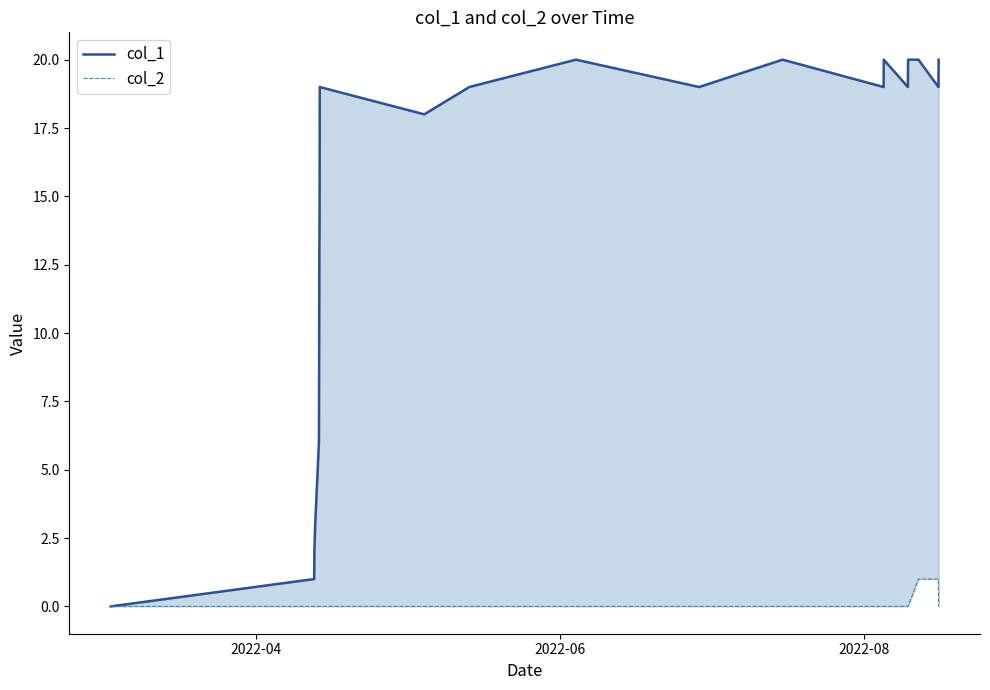

What is the average value of the col_1 series?

14